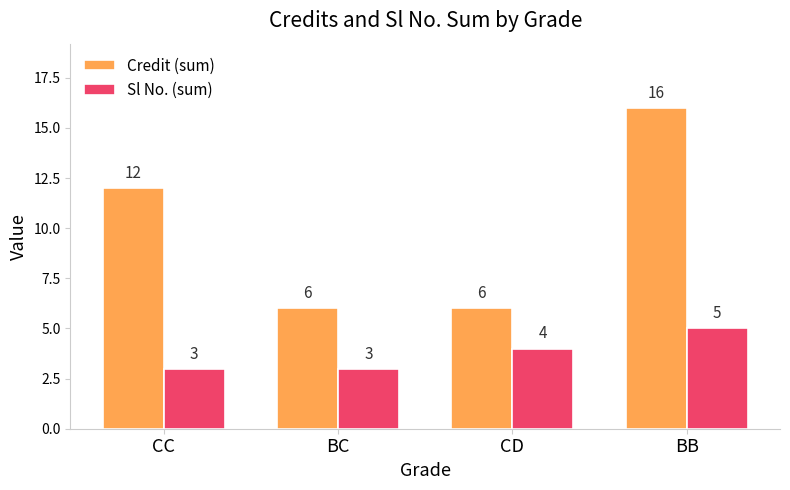

True or false: Sl No. (sum) has a value of 3 at BC.

True